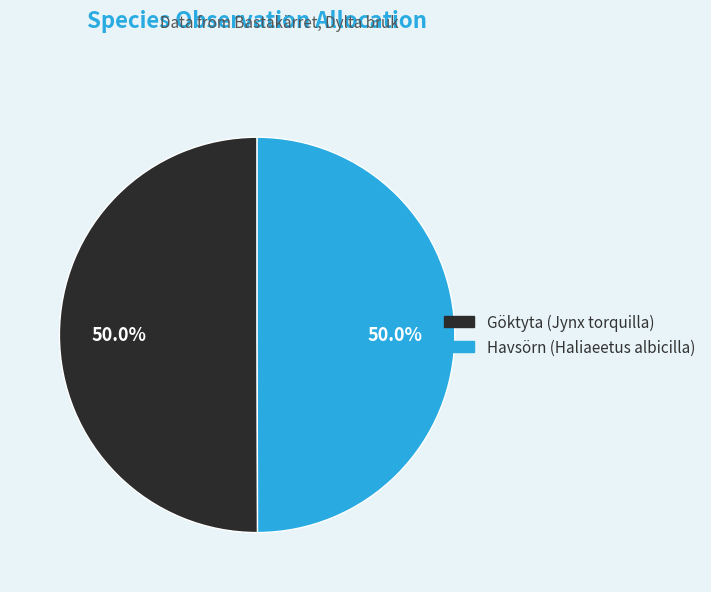

What is the ratio of the value at Göktyta (Jynx torquilla) to the value at Havsörn (Haliaeetus albicilla)?

1.0